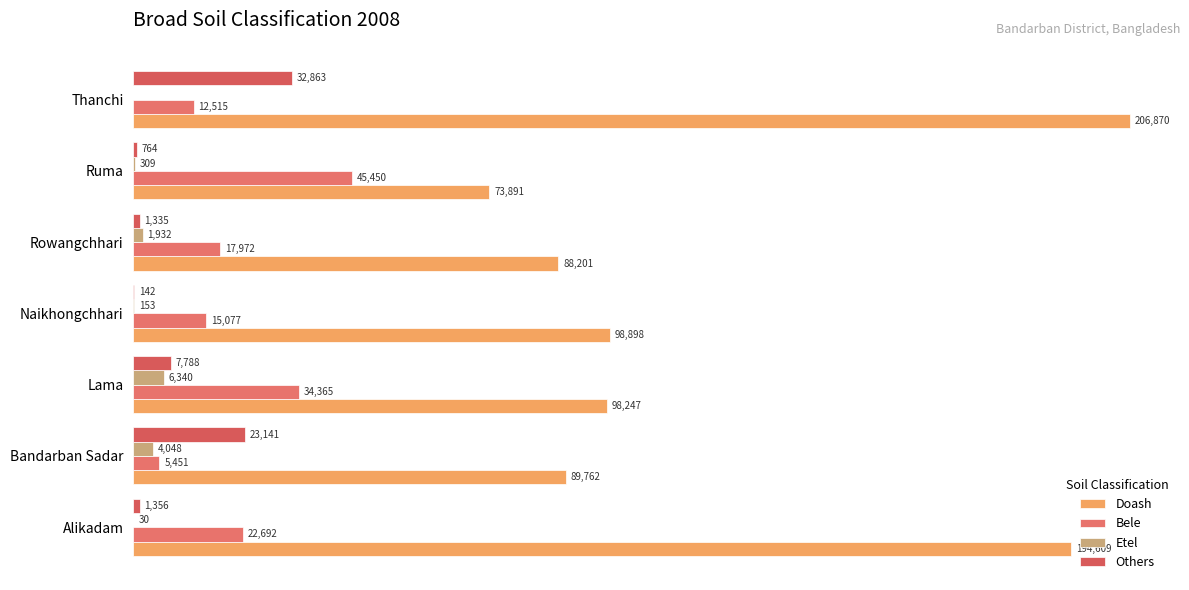

Reading right to left, list all the values displayed in this chart.

Doash: 206870	73891	88201	98898	98247	89762	194609
Bele: 12515	45450	17972	15077	34365	5451	22692
Etel: 0	309	1932	153	6340	4048	30
Others: 32863	764	1335	142	7788	23141	1356